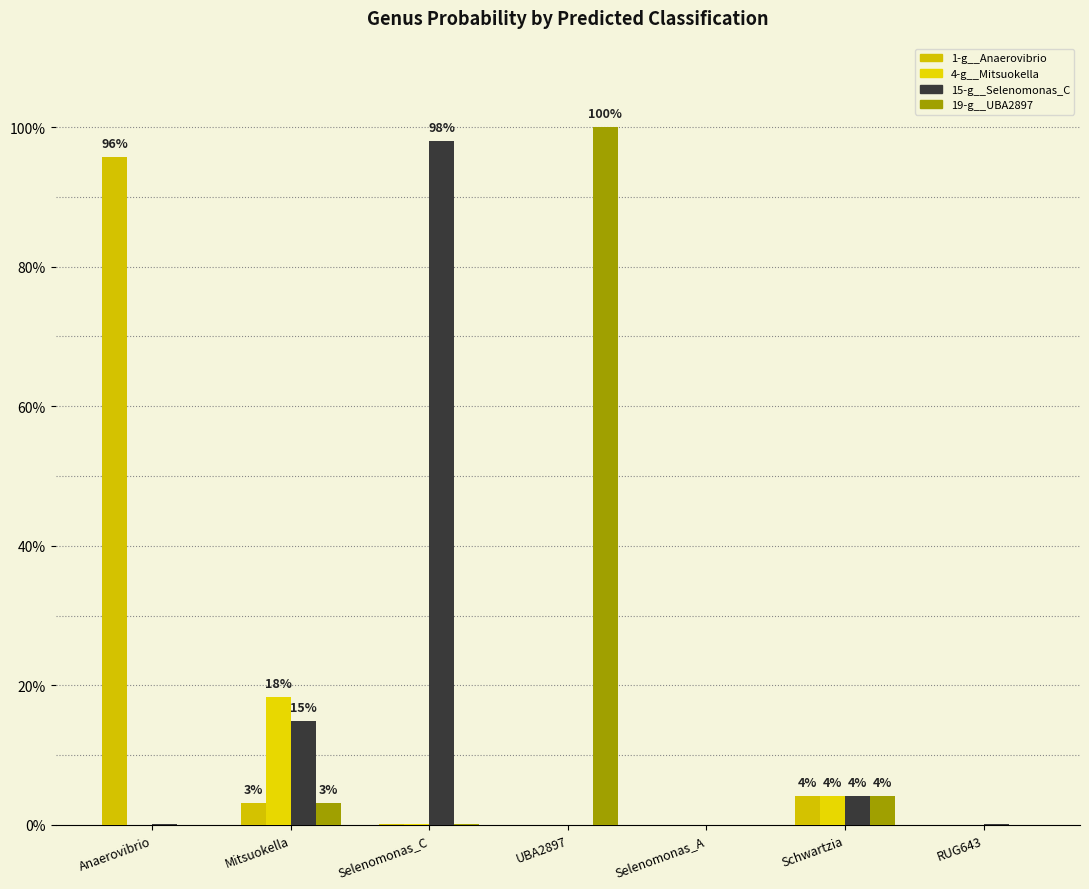

What position from the left is UBA2897?

4